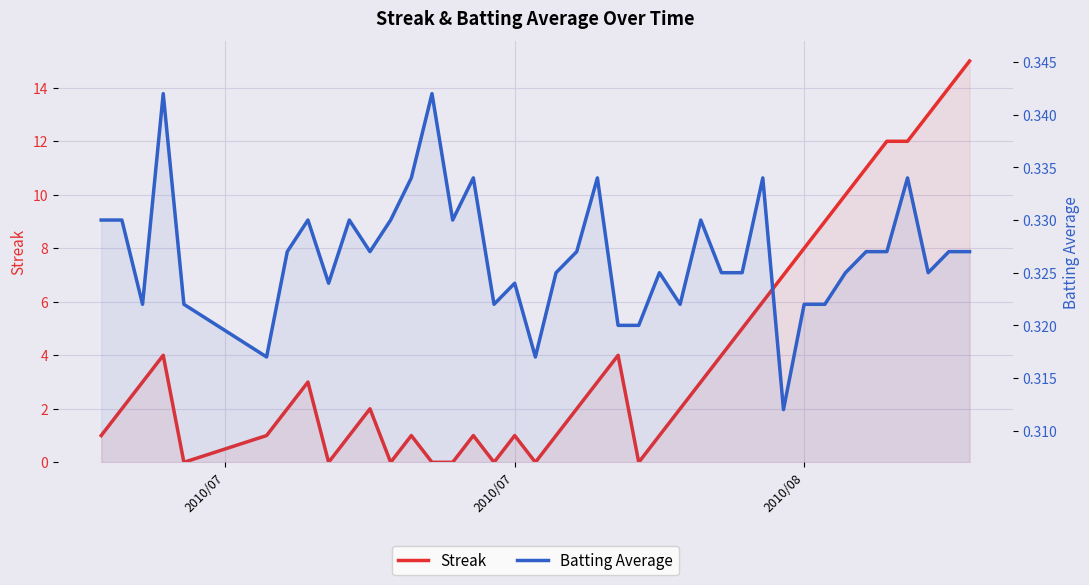

What is the sum of all Batting Average values?

13.1